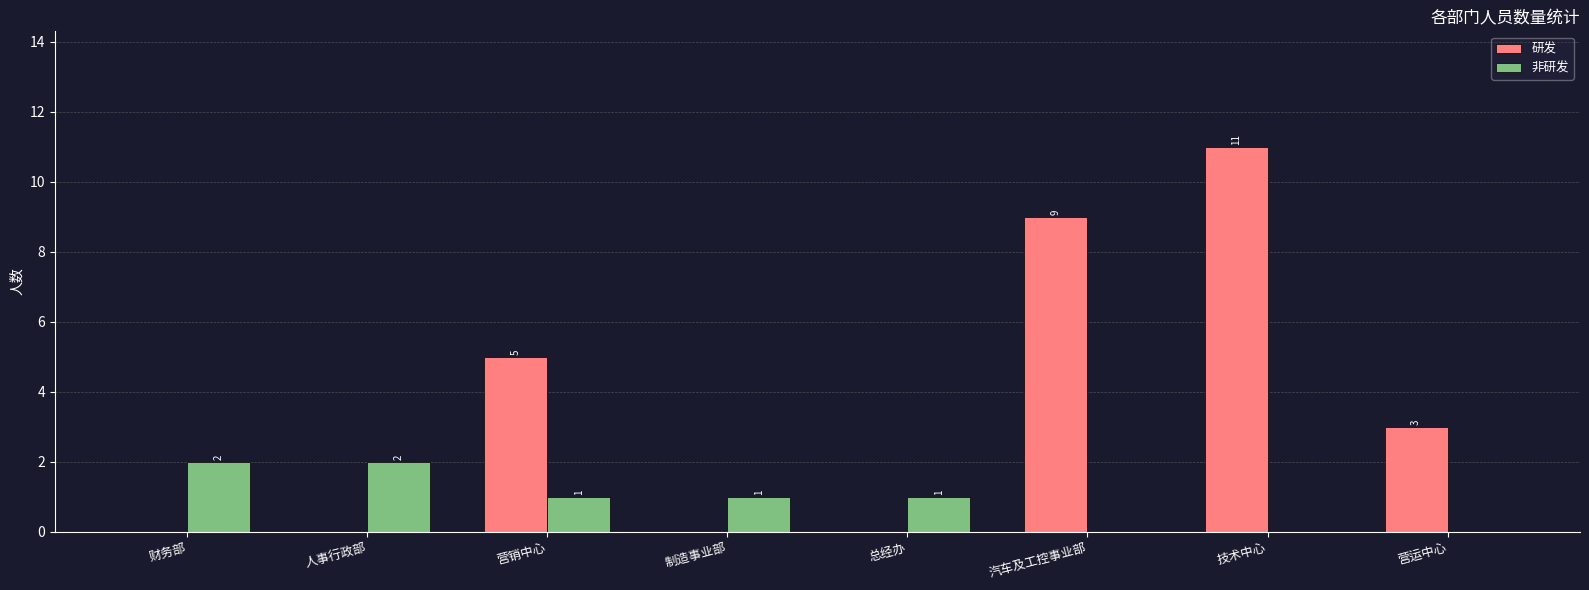

Reading left to right, transcribe all the data shown in this chart.

研发: 财务部=0	人事行政部=0	营销中心=5	制造事业部=0	总经办=0	汽车及工控事业部=9	技术中心=11	营运中心=3
非研发: 财务部=2	人事行政部=2	营销中心=1	制造事业部=1	总经办=1	汽车及工控事业部=0	技术中心=0	营运中心=0